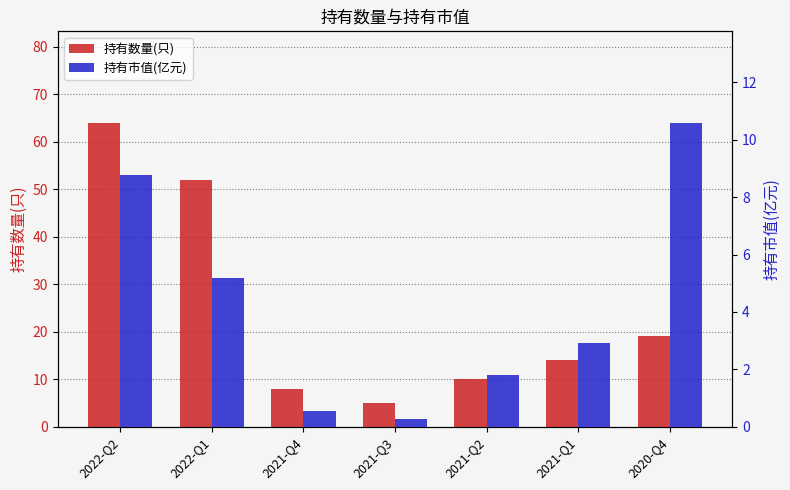

At which label is 持有数量(只) closest to 34?

2020-Q4